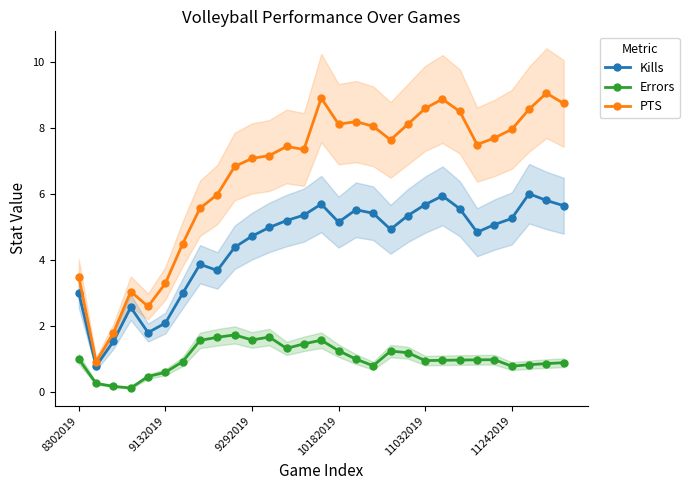

What is the minimum value for PTS?

0.9